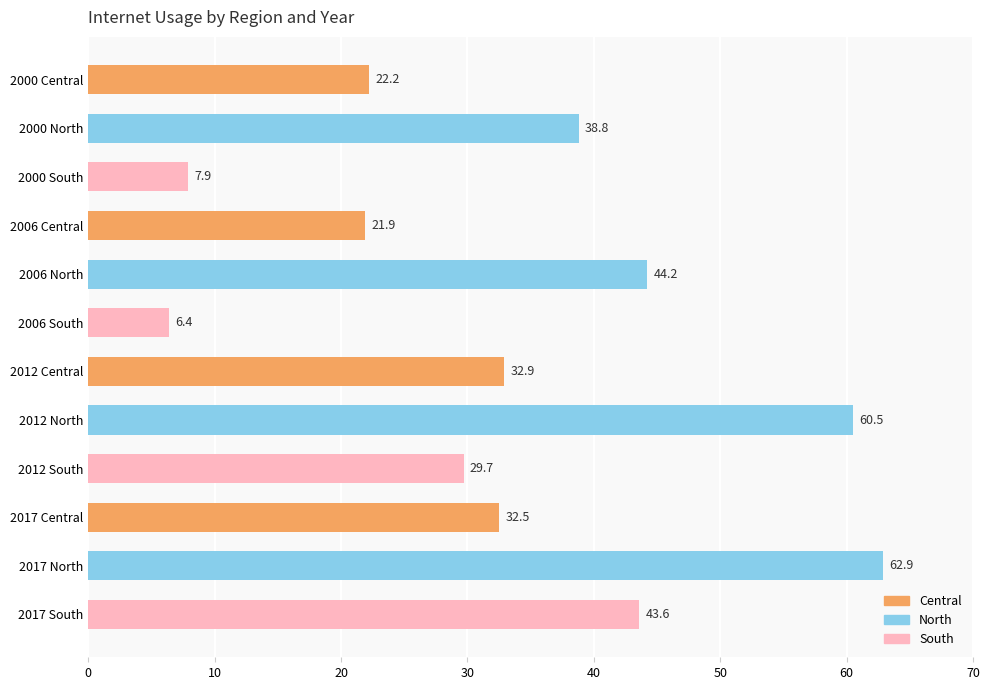

Does the chart contain any negative values?

No